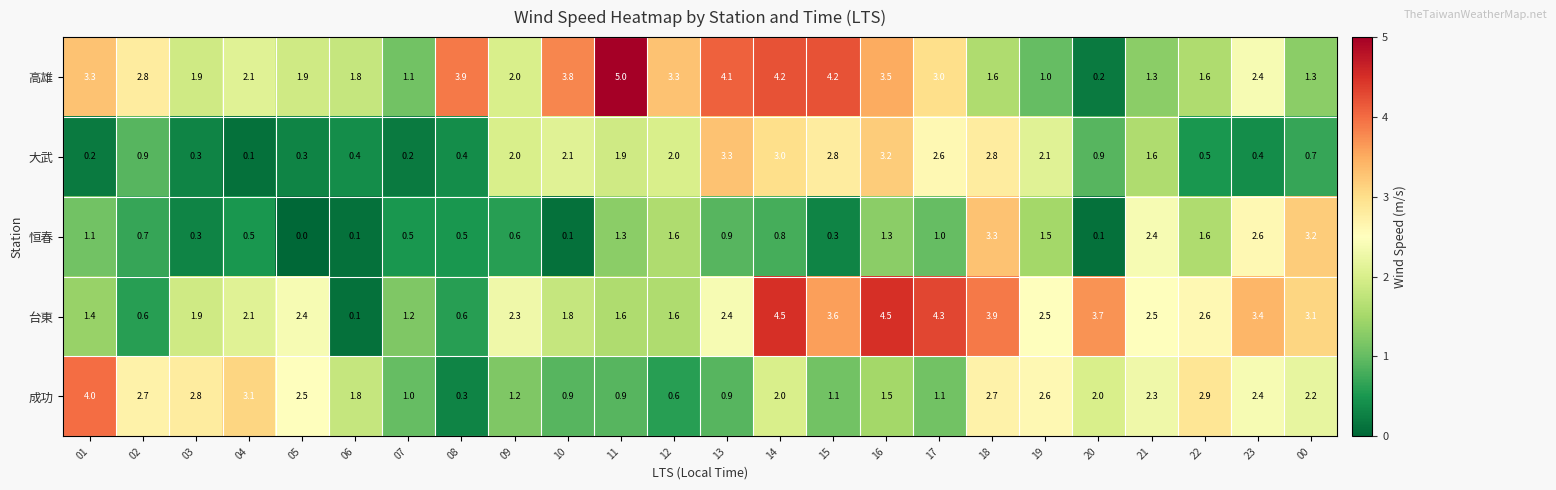

True or false: 成功 has a value of 0.9 at 11.

True